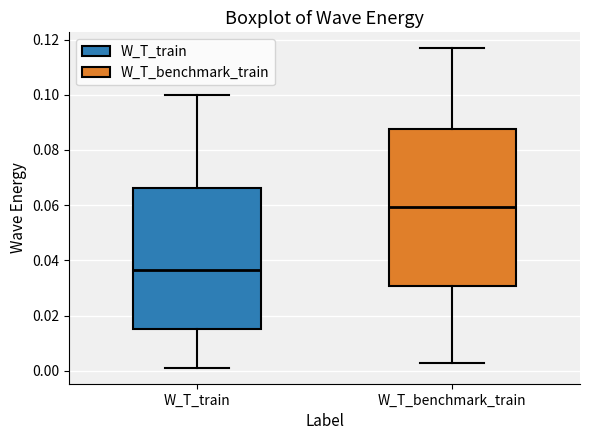

Which box is the tallest, from its lower edge to its upper edge?

W_T_benchmark_train